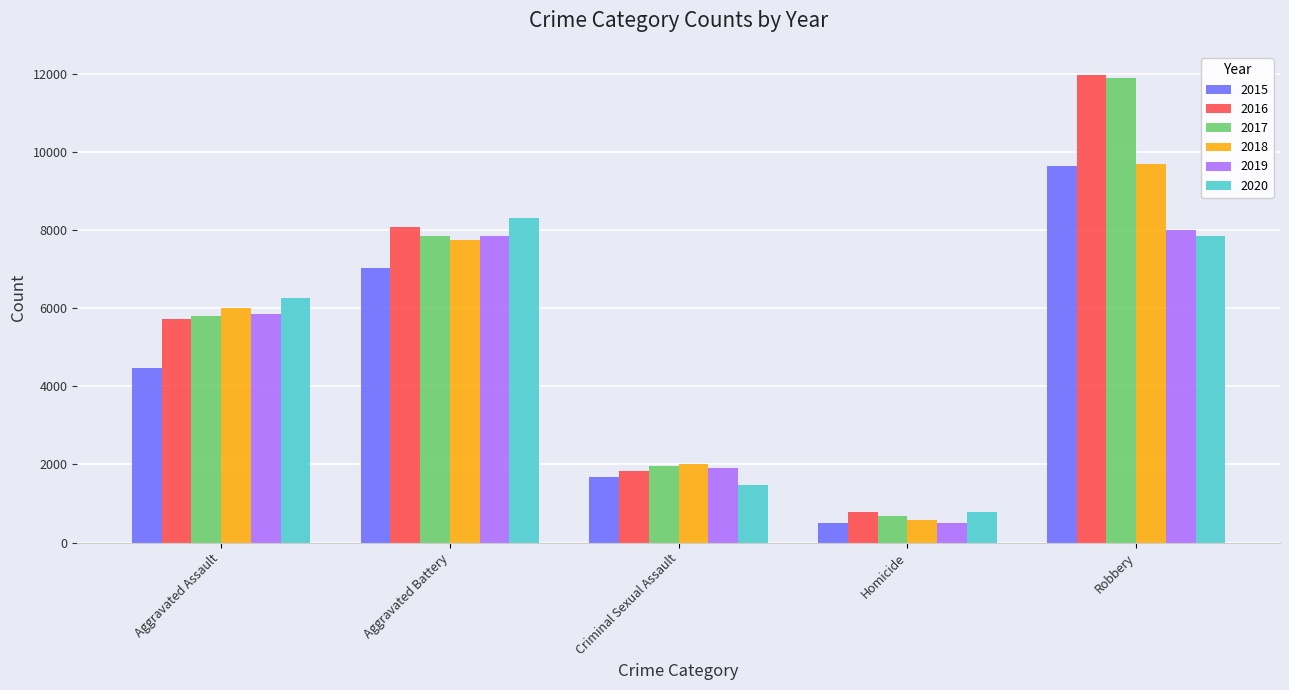

Count the number of data series in this chart.

6